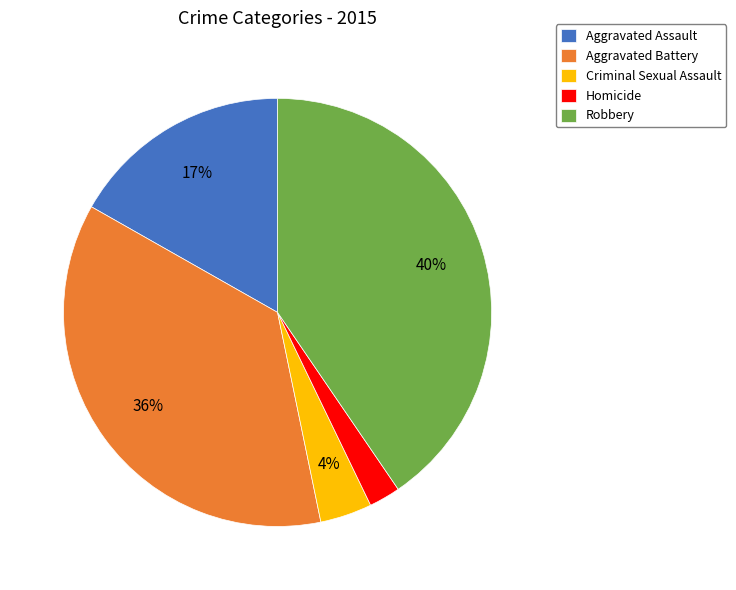

Do Robbery and Criminal Sexual Assault together represent more than half of the pie?

No